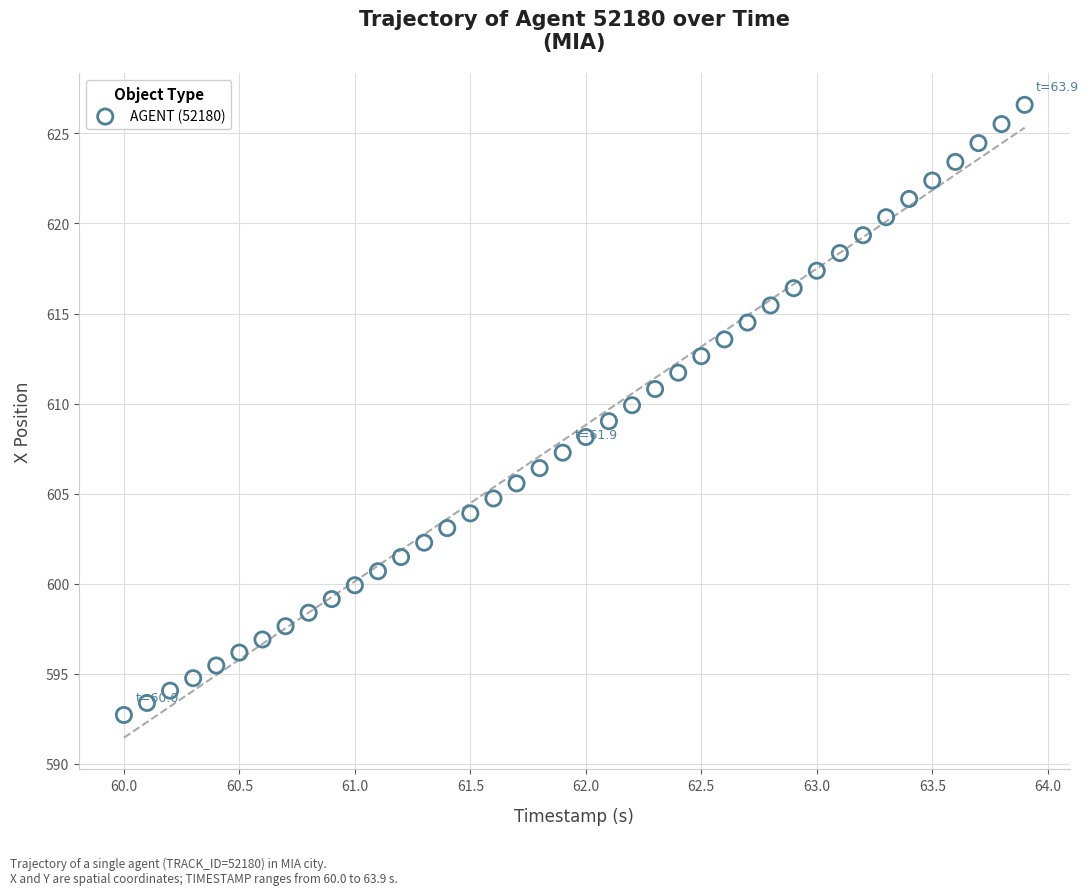

What is the range of X values (max minus min)?

3.9